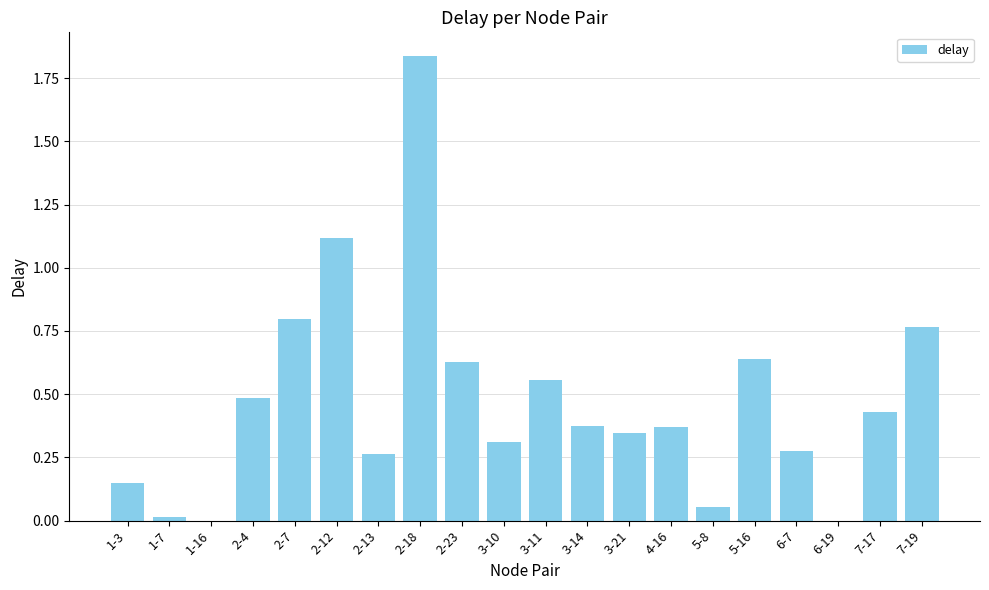

True or false: the data shows 0.2 at 3-10.

False